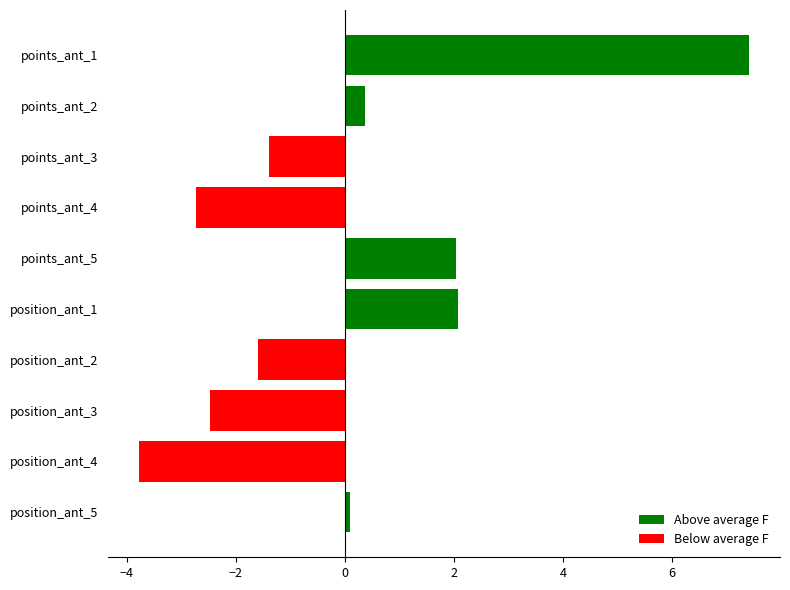

The chart shows a value of 1.0 at position_ant_1. True or false?

False